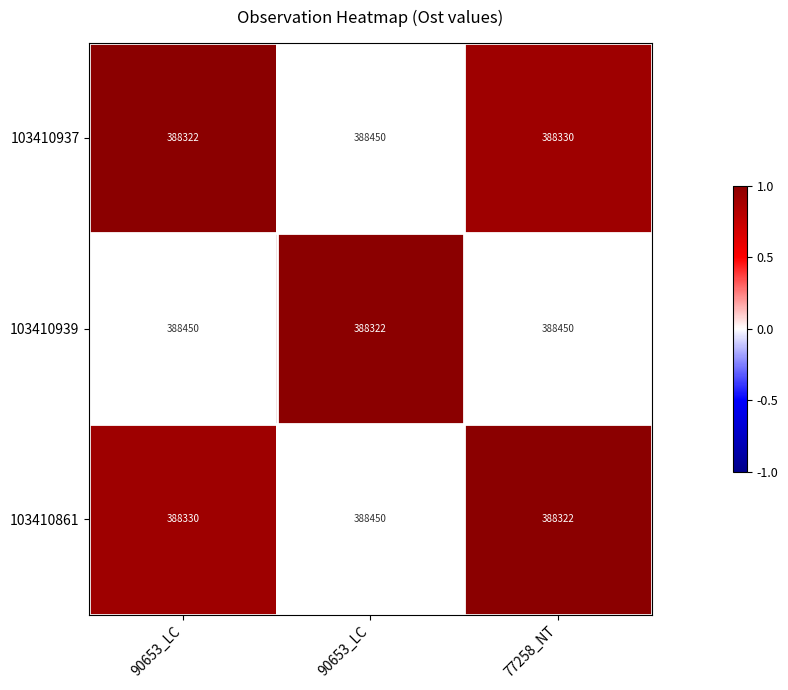

Reading left to right, transcribe all the data shown in this chart.

103410937: 90653_LC=388322.0	90653_LC=388450.0	77258_NT=388330.0
103410939: 90653_LC=388450.0	90653_LC=388322.0	77258_NT=388450.0
103410861: 90653_LC=388330.0	90653_LC=388450.0	77258_NT=388322.0